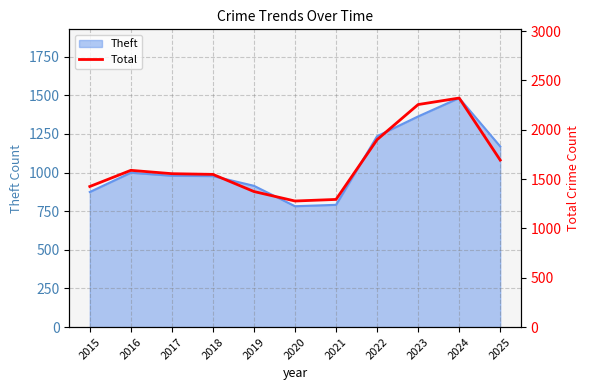

At which category does the data reach its first local peak?

2016